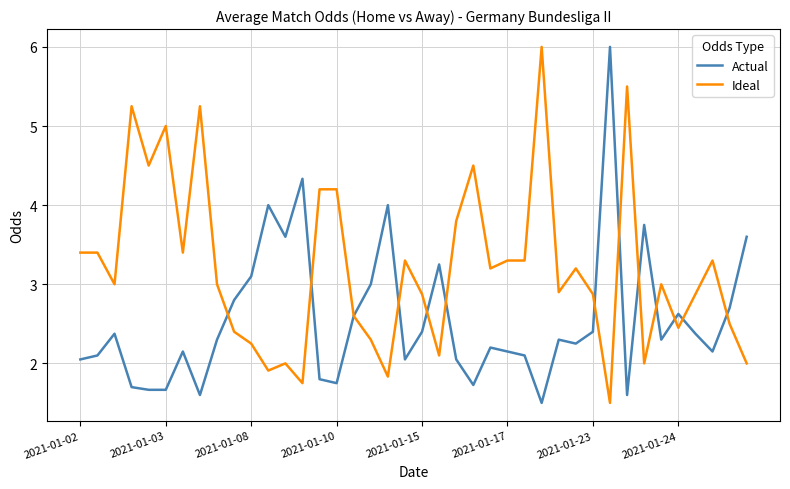

Which series has the largest total across all categories?

Ideal